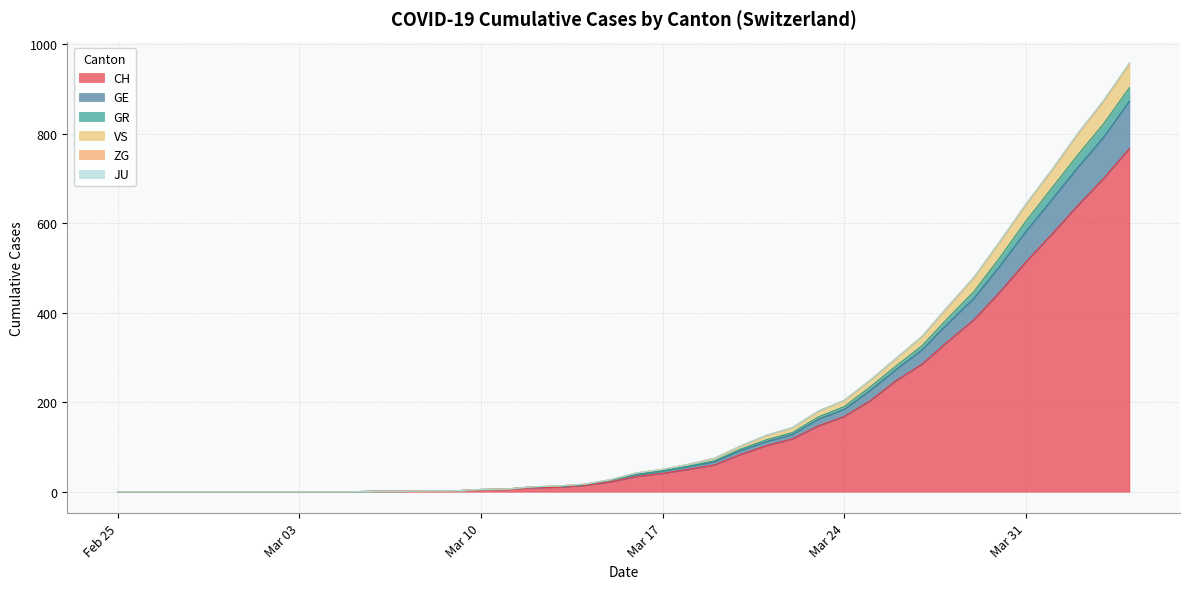

What is the highest value of the CH series?

767